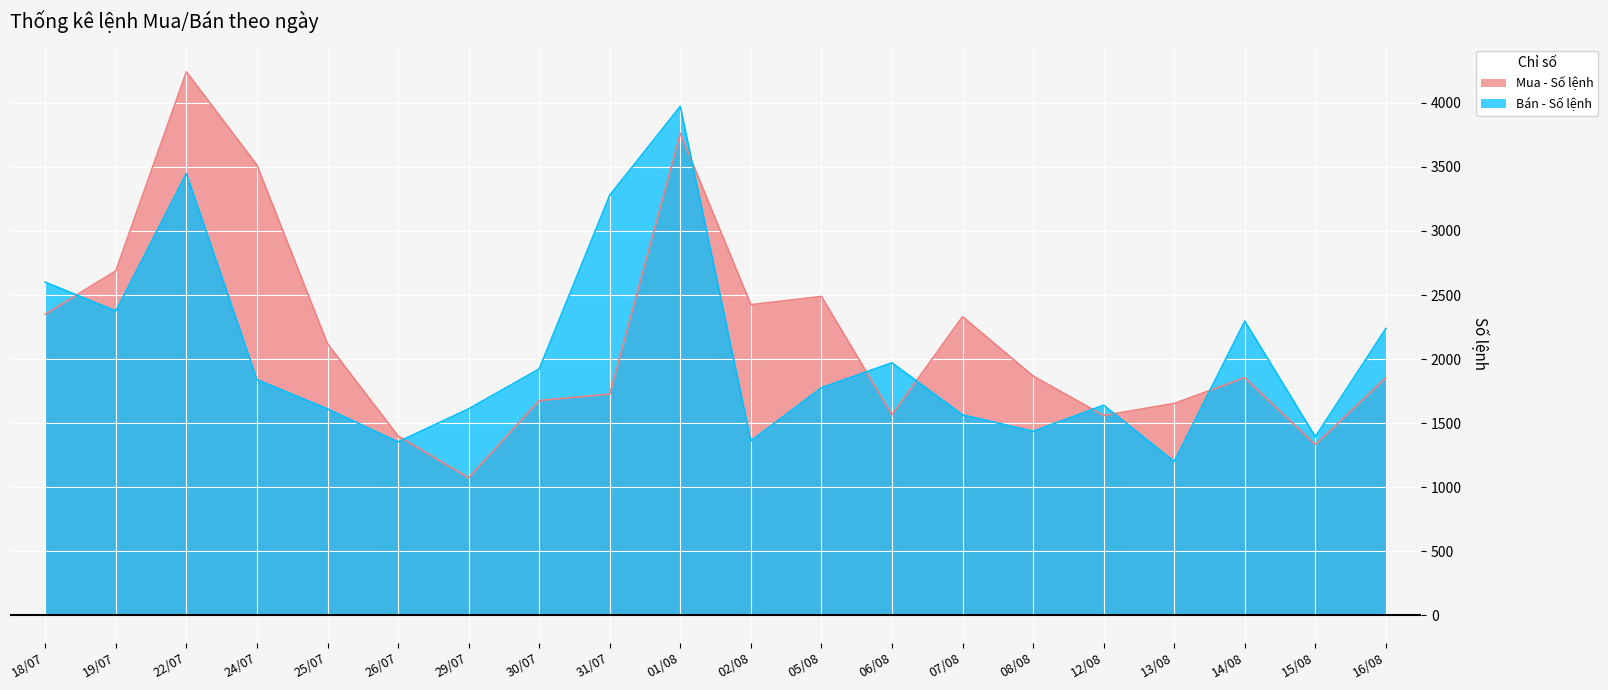

What position from the right is 02/08?

10